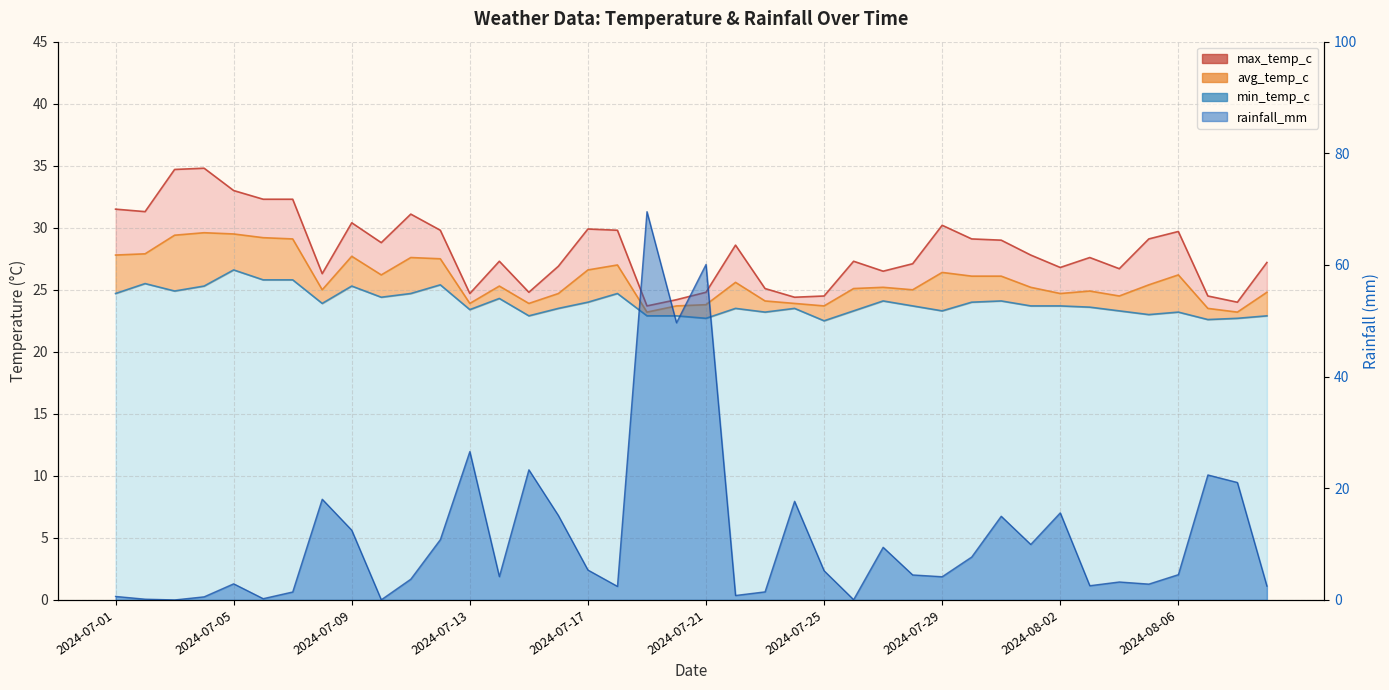

How many times do rainfall_mm and max_temp_c cross each other?

4